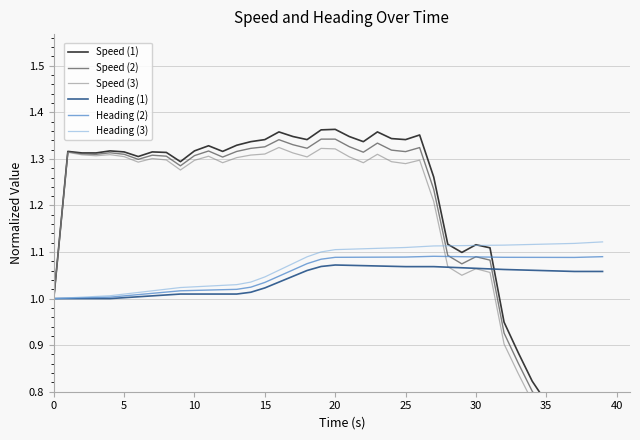

What is the label of the 23rd point from the right?

17